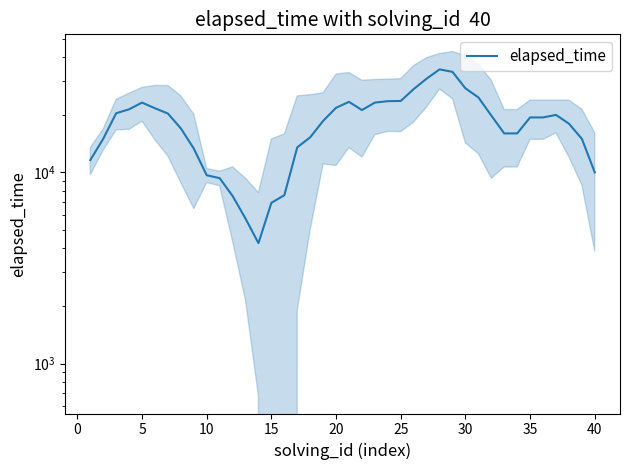

What is the smallest value displayed?

4266.2